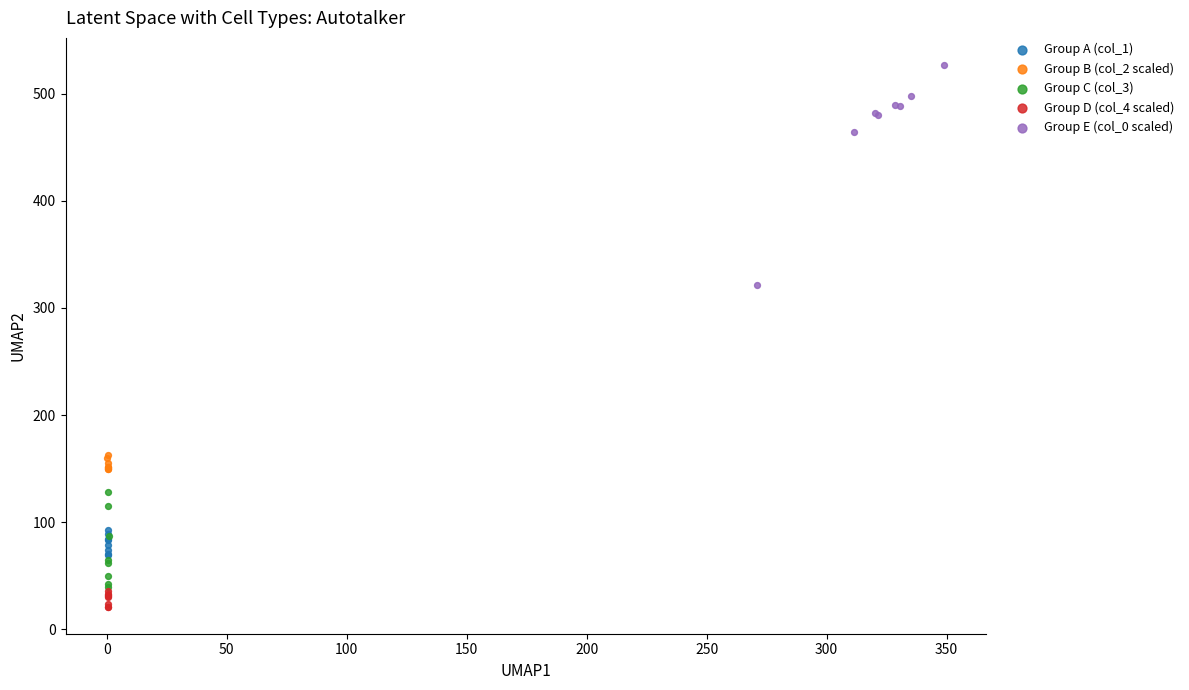

Which series contains the highest Y value?

Group E (col_0 scaled)